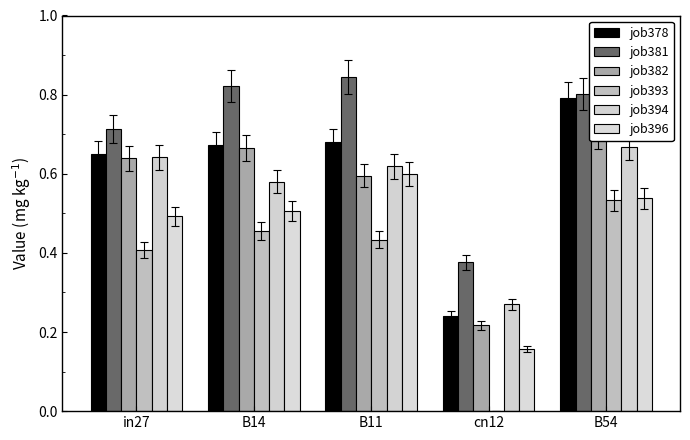

Which series has the widest spread of values?

job378